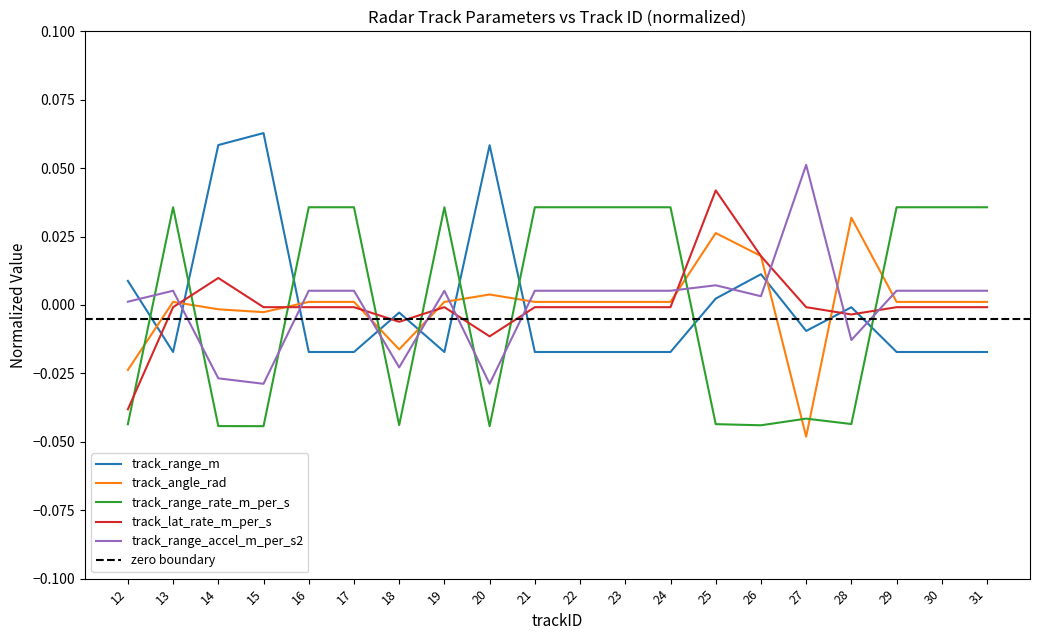

Is it true that track_angle_rad equals 0.0 at 22?

False